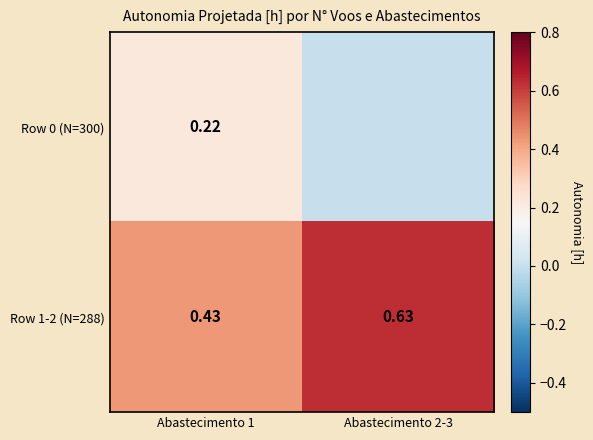

At how many categories does at least one series exceed 0?

2